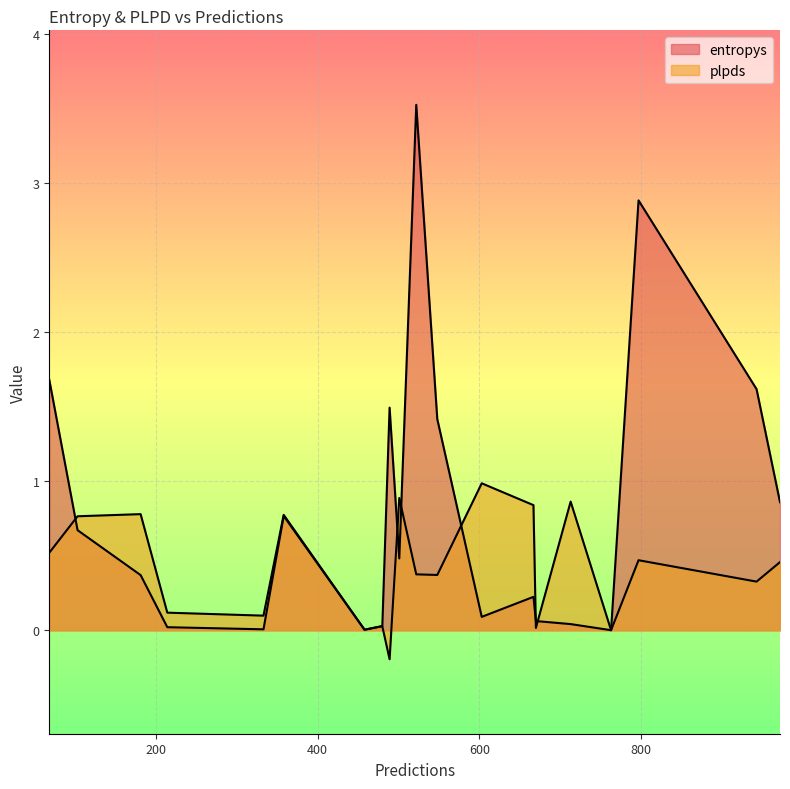

How many data points in plpds are above 0?

19